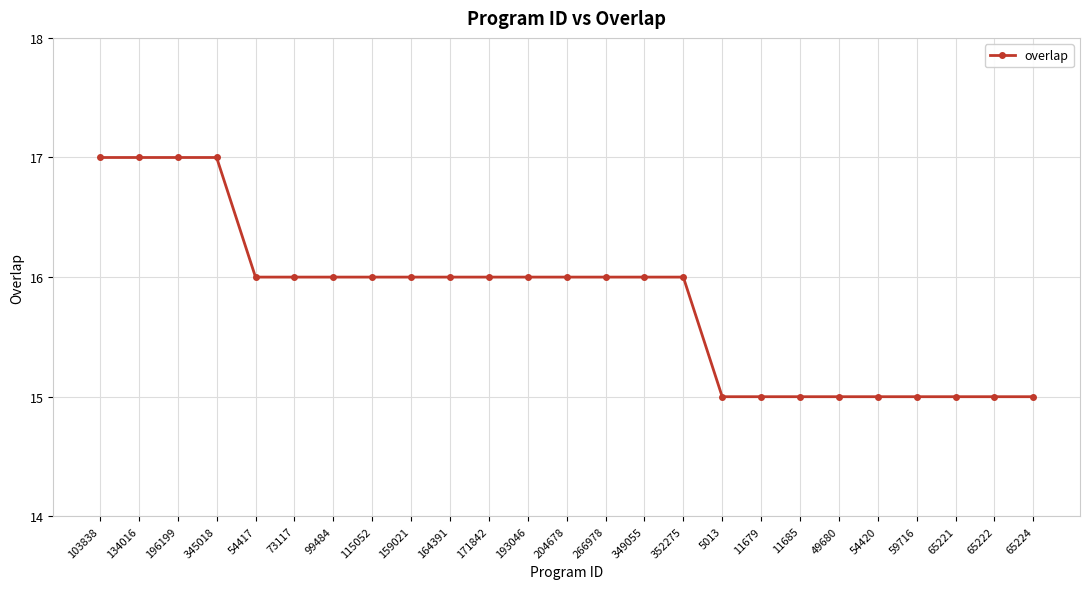

Does the chart have visible grid lines?

Yes